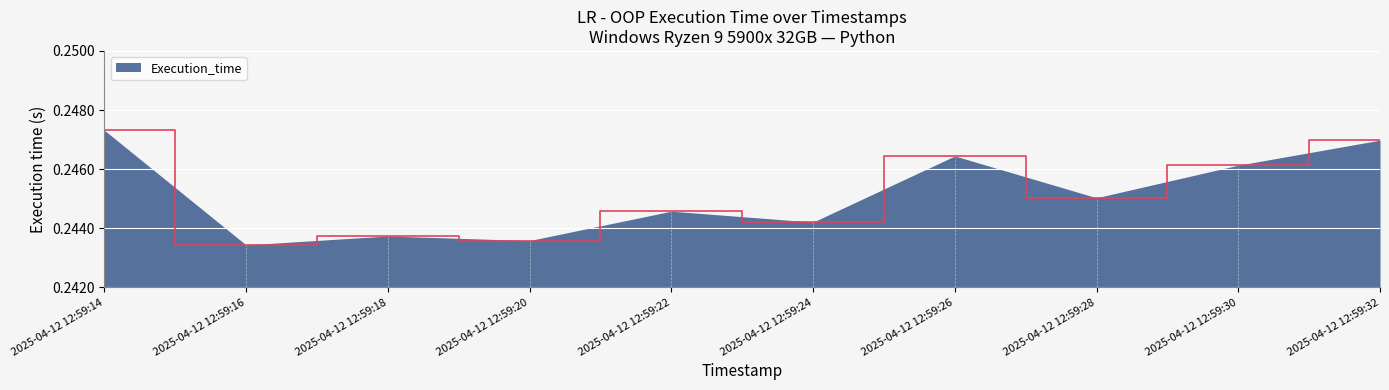

Which label corresponds to the largest value in the chart?

2025-04-12 12:59:14